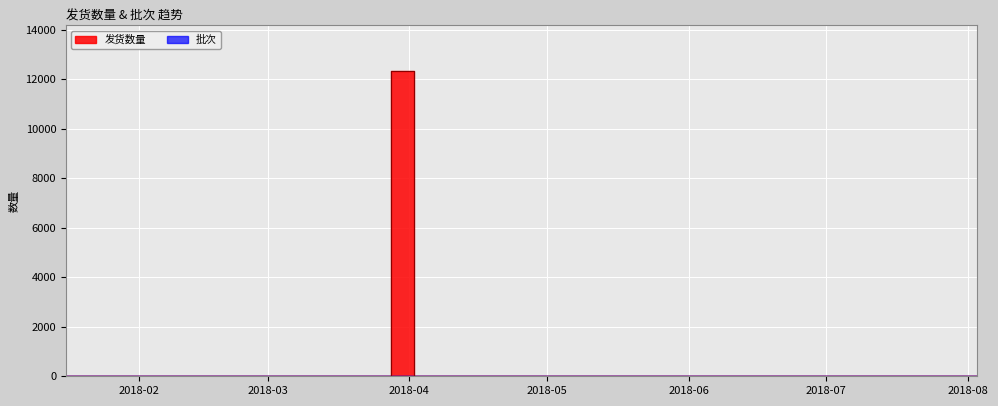

Read the 批次 value at 2018-04-12.

1